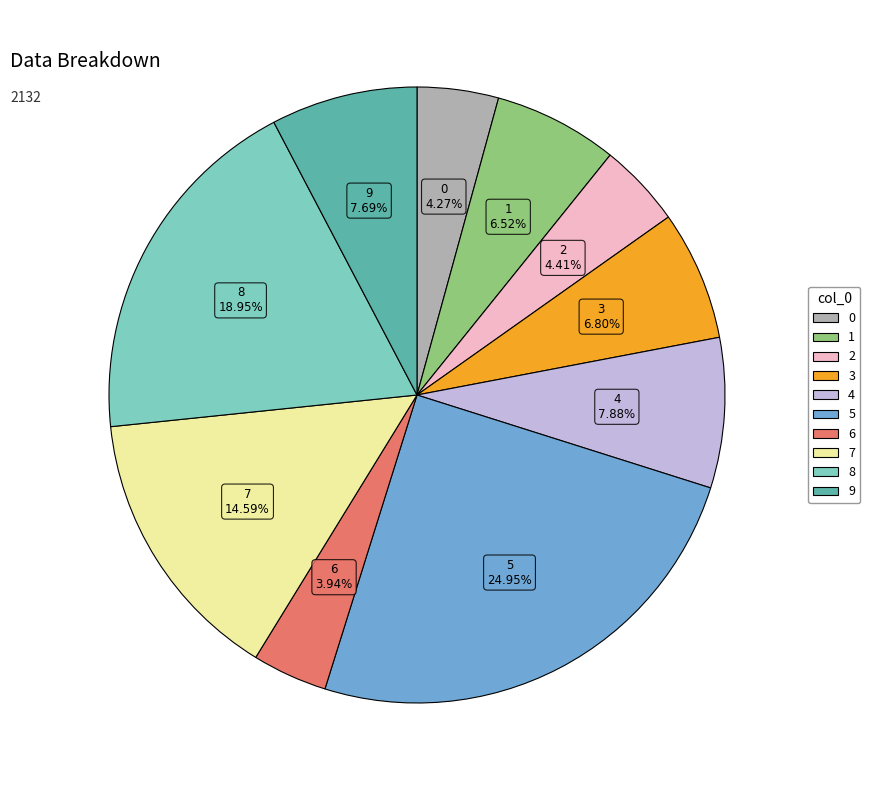

Which category has the biggest portion of the pie?

5